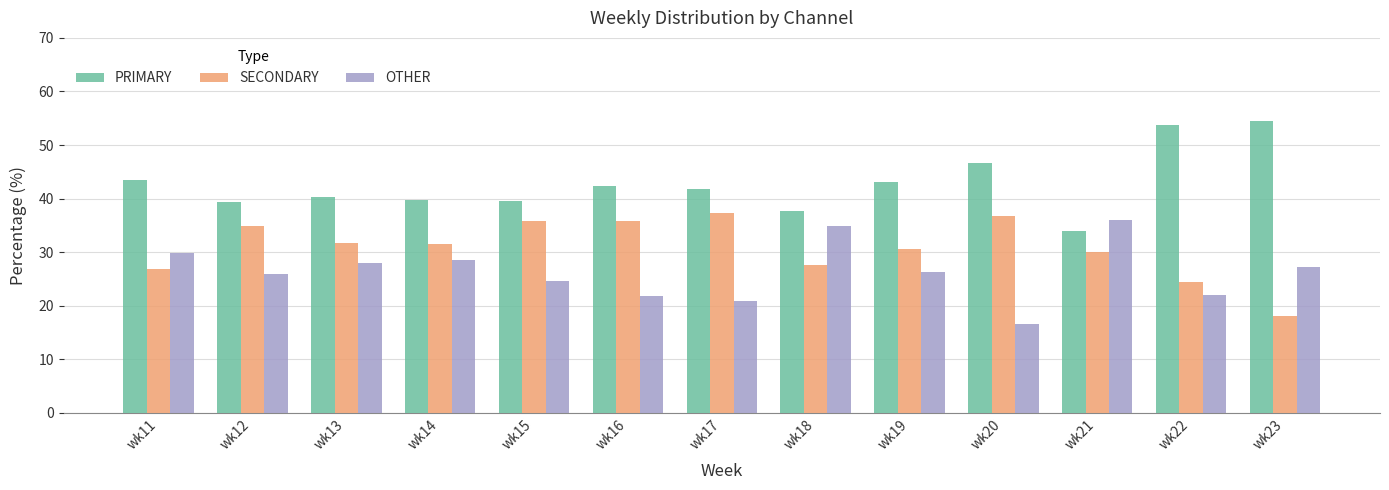

At wk11, list the series in order from smallest to largest.

SECONDARY, OTHER, PRIMARY